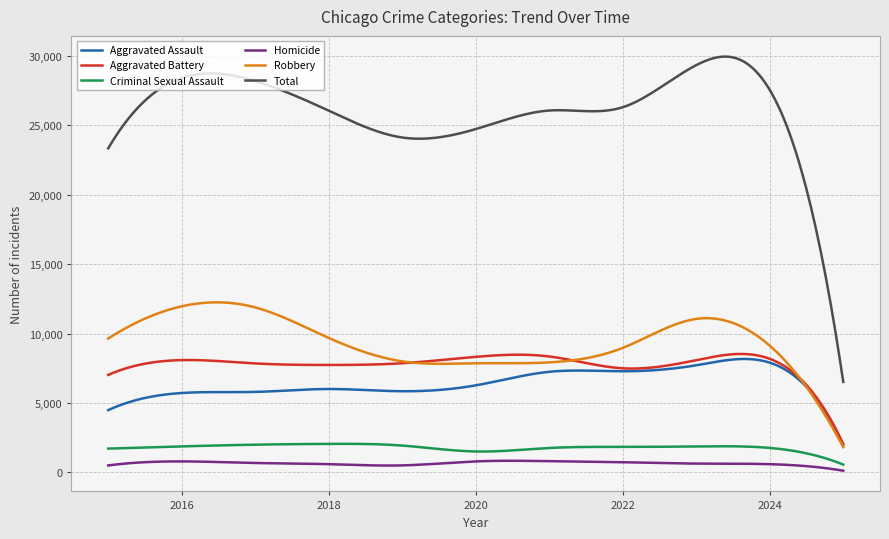

True or false: Robbery and Total cross at least once.

False